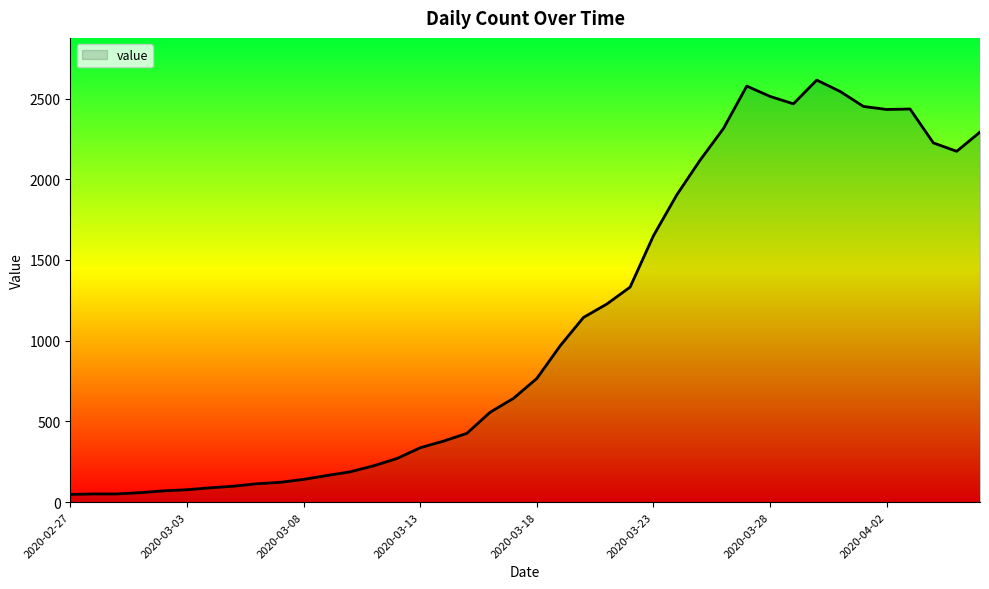

What is the greatest value displayed?

2614